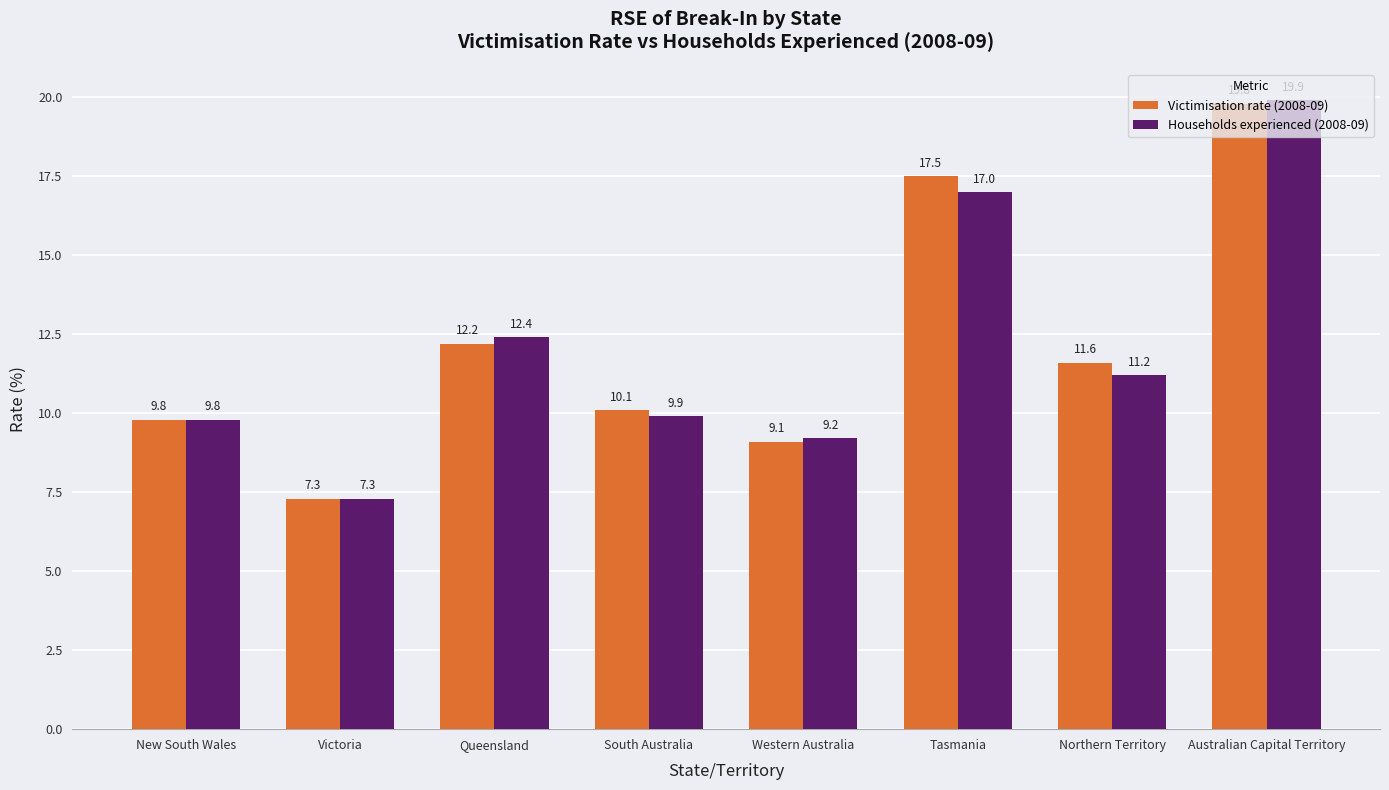

What position from the left is Victoria?

2